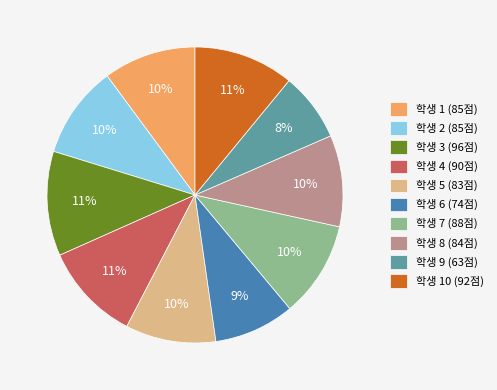

Between 학생 7 (88점) and 학생 9 (63점), which is larger?

학생 7 (88점)